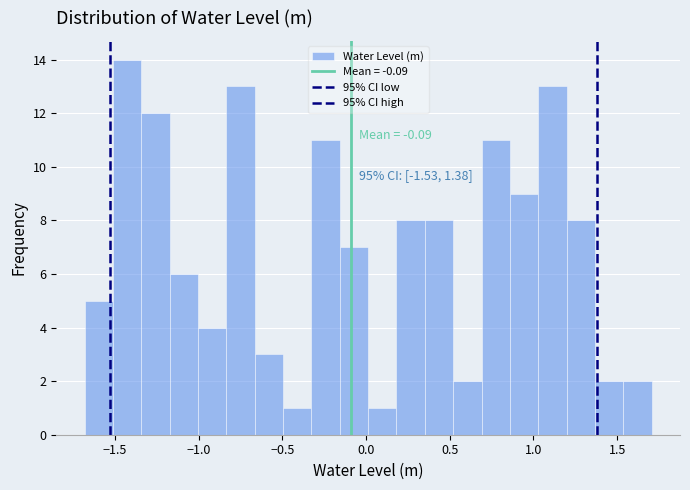

Read against the x-axis, roughly where is the centre of the tallest bar?

-1.45